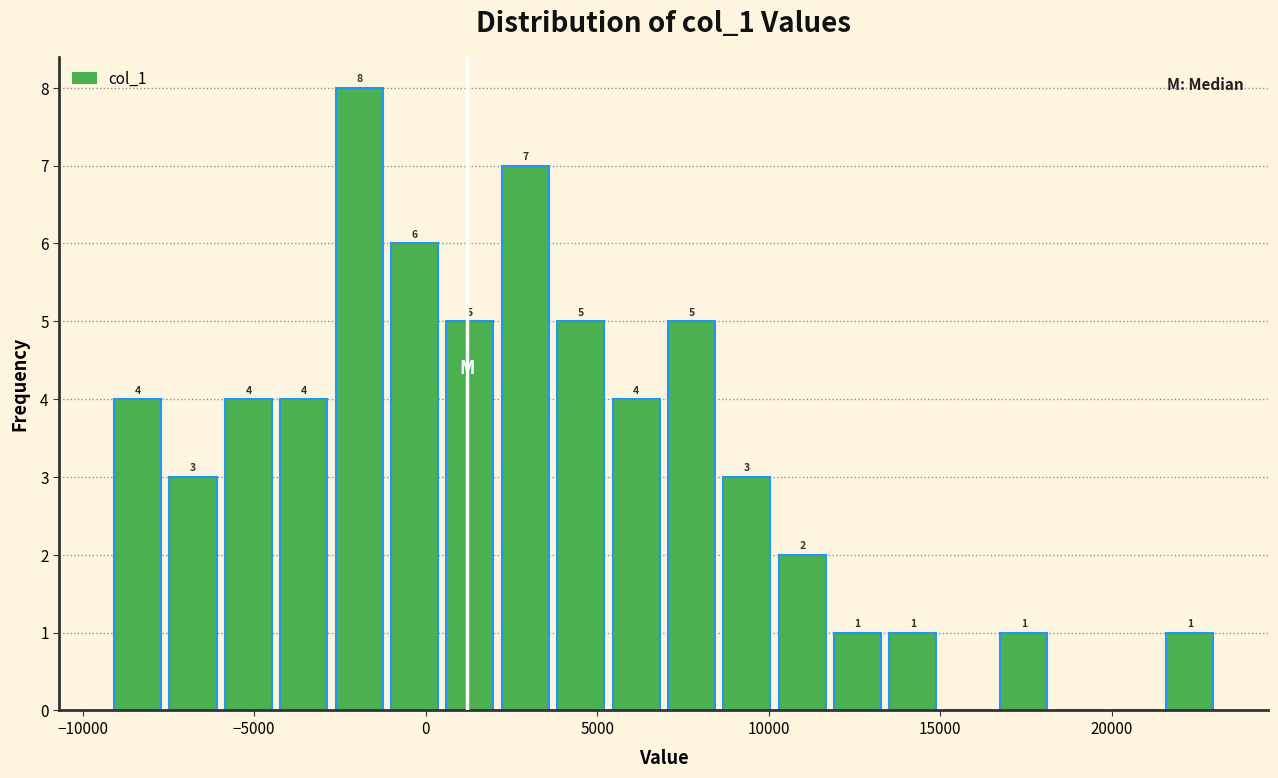

Read against the x-axis, roughly where is the centre of the tallest bar?

-2000